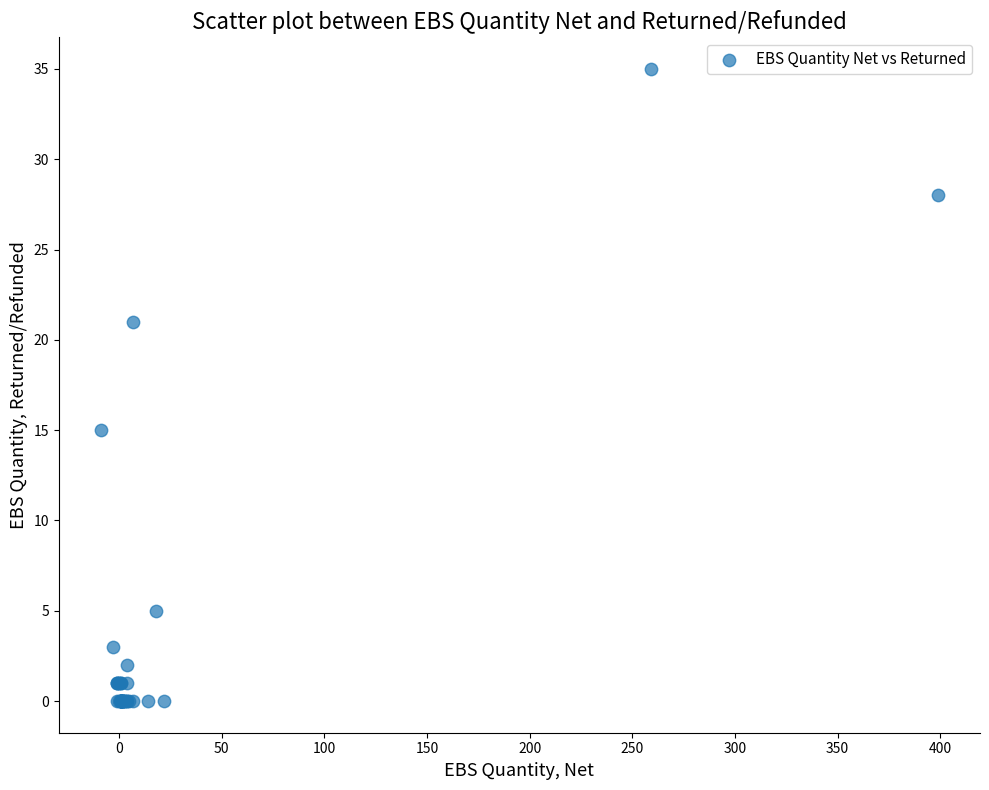

What Y value in the scatter plot is closest to 17?

15